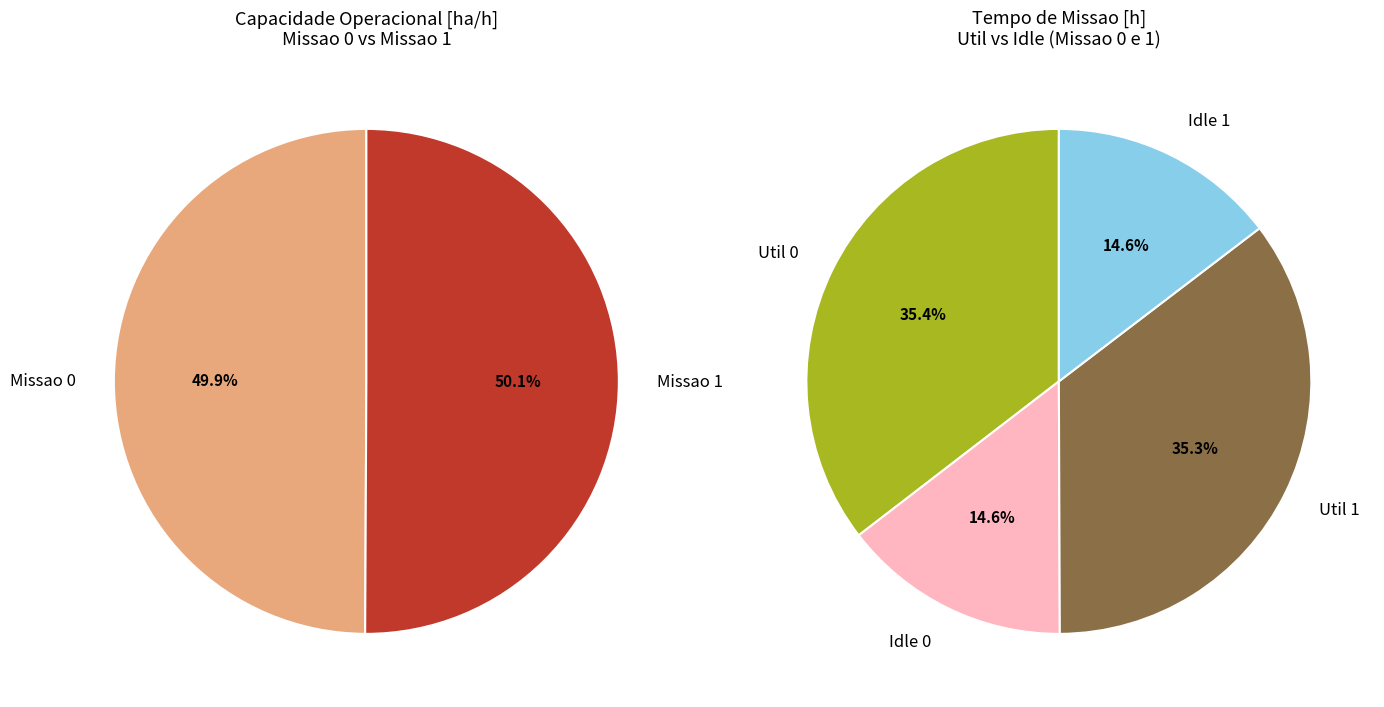

Which category has the biggest portion of the pie?

Missao 1